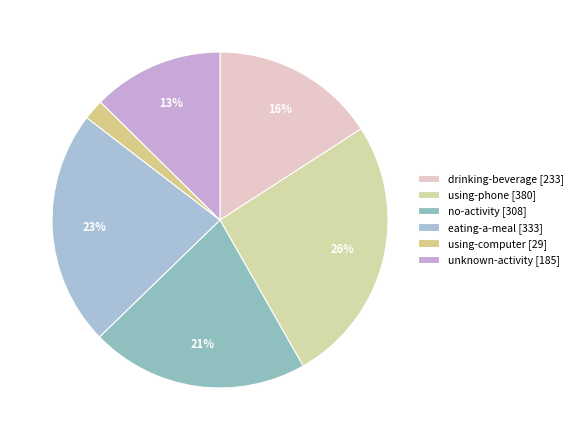

How many slices are in this pie chart?

6